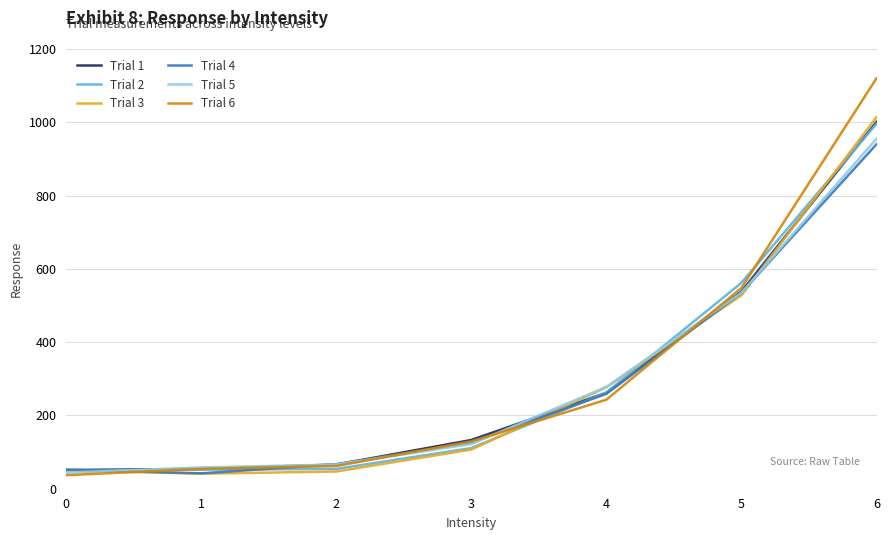

True or false: Trial 3 and Trial 6 intersect in this chart.

True